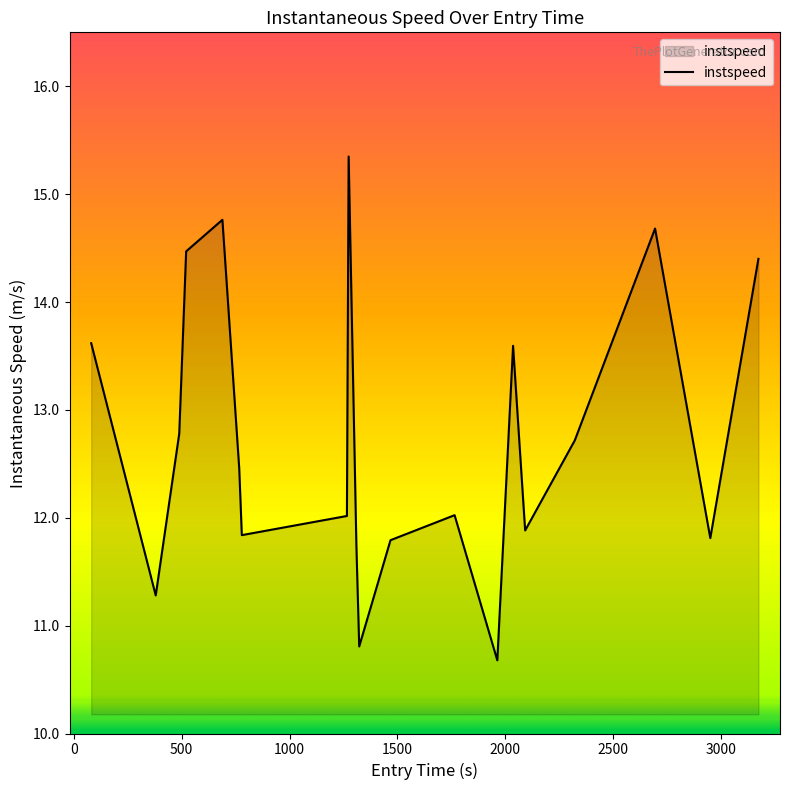

How many lines are shown in the chart?

1